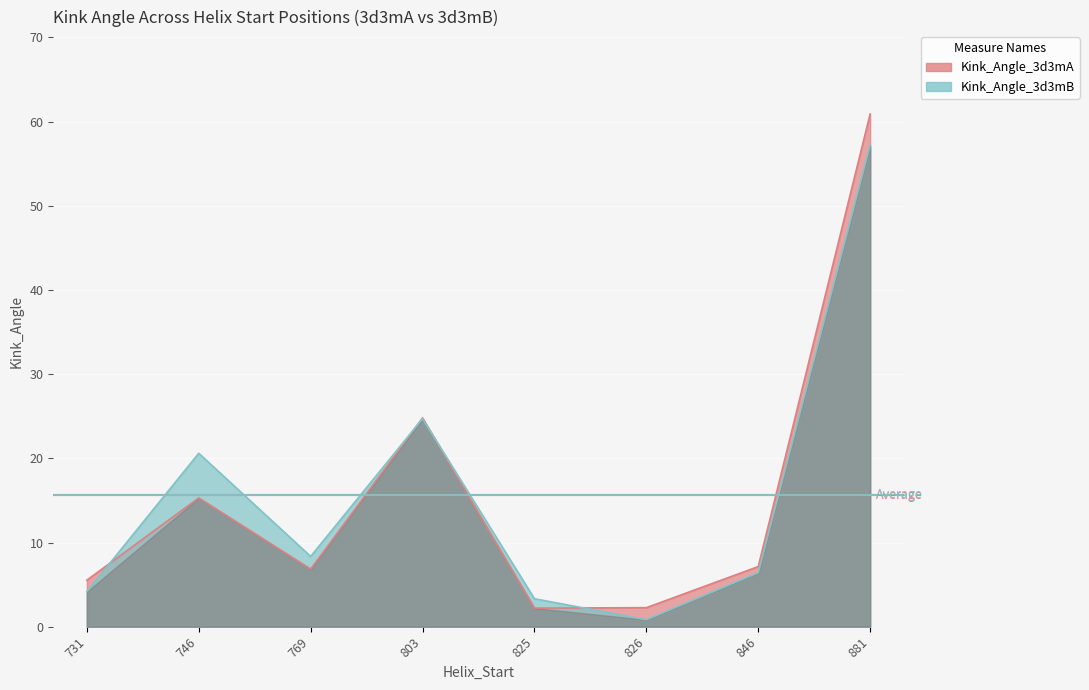

Which series has the widest spread of values?

Kink_Angle_3d3mA